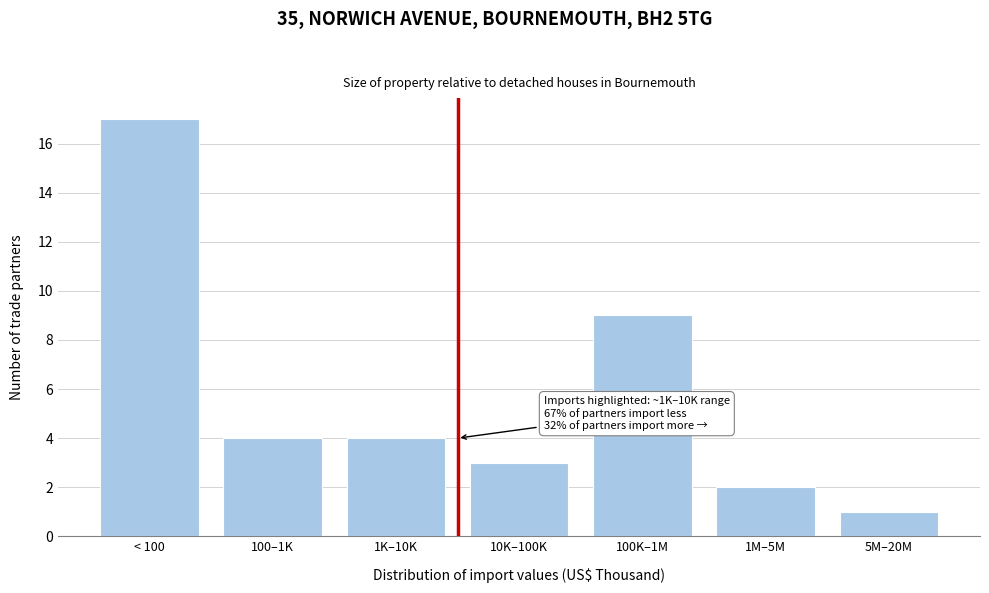

Reading left to right, transcribe all the data shown in this chart.

17	4	4	3	9	2	1